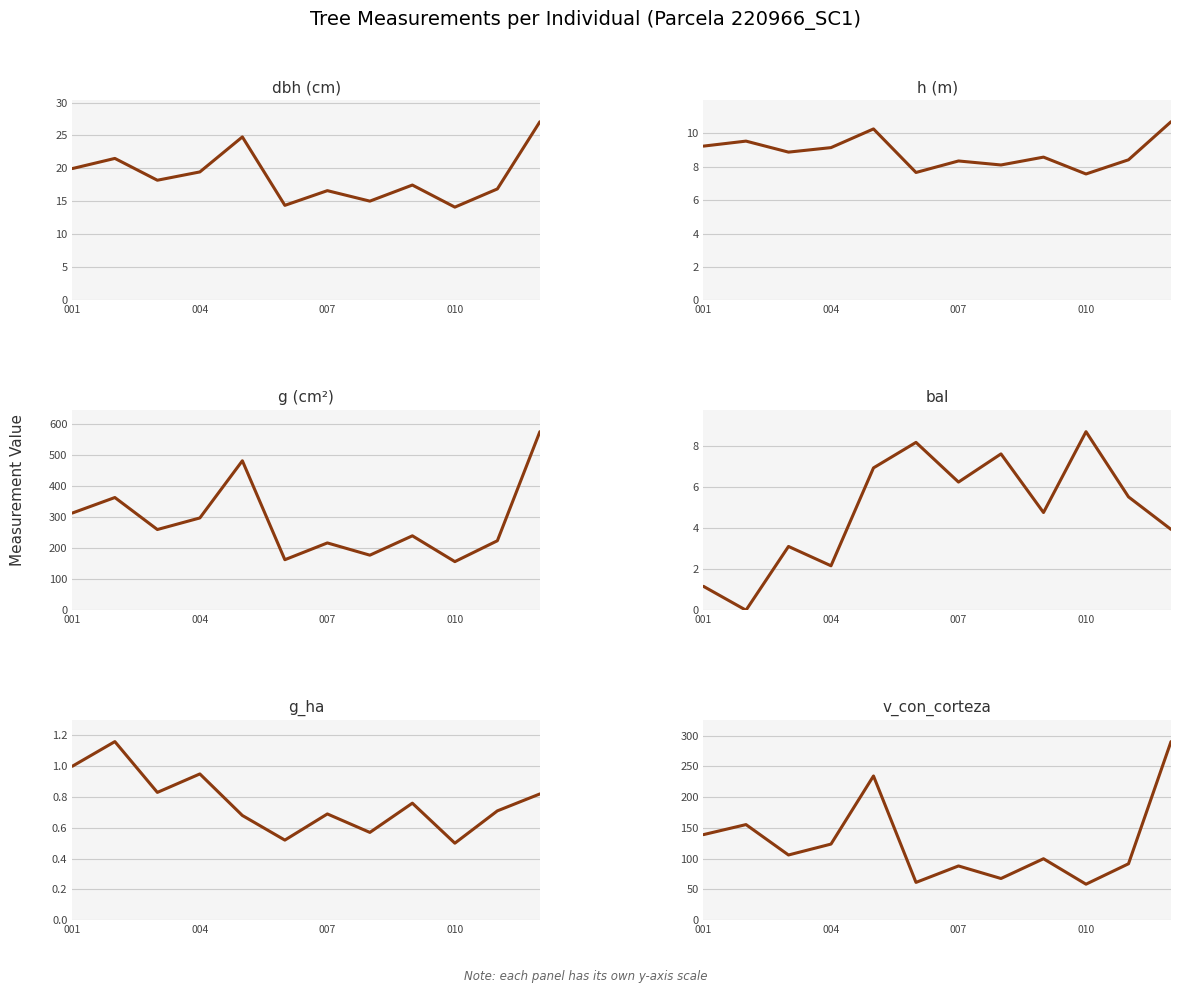

True or false: v_con_corteza and g_ha cross at least once.

False